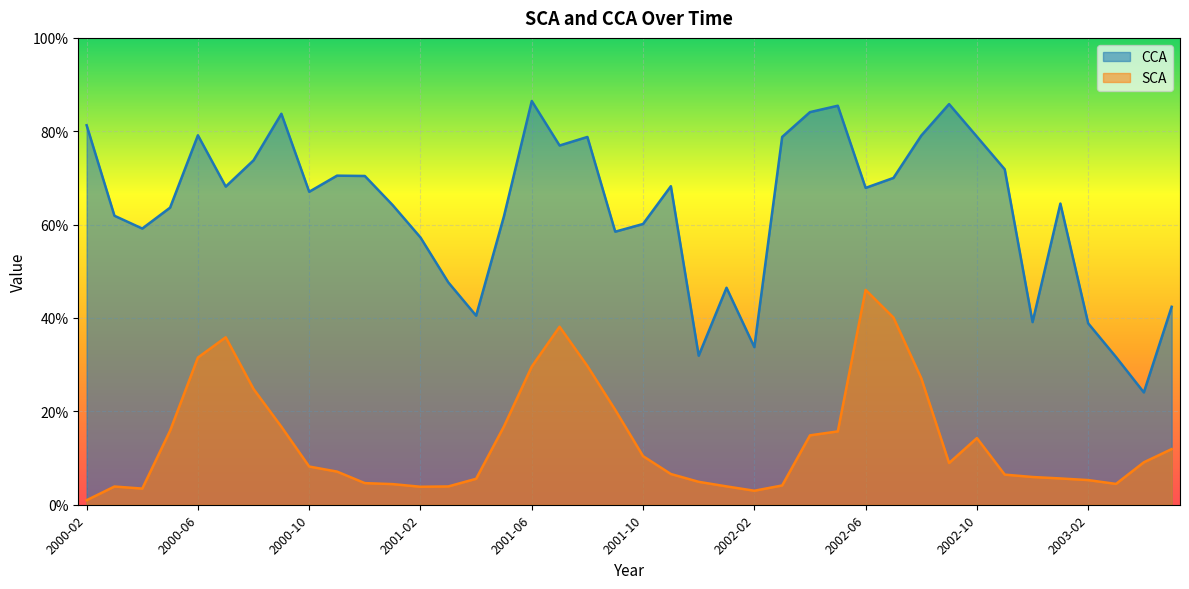

Reading right to left, list all the values displayed in this chart.

CCA: 2003-05=42.4	2003-04=24.1	2003-03=31.6	2003-02=38.9	2003-01=64.5	2002-12=39.1	2002-11=71.8	2002-10=78.8	2002-09=85.8	2002-08=79.1	2002-07=70.0	2002-06=67.9	2002-05=85.5	2002-04=84.1	2002-03=78.8	2002-02=33.8	2002-01=46.5	2001-12=31.9	2001-11=68.2	2001-10=60.1	2001-09=58.5	2001-08=78.8	2001-07=77.0	2001-06=86.5	2001-05=61.8	2001-04=40.5	2001-03=47.6	2001-02=57.2	2001-01=64.2	2000-12=70.4	2000-11=70.5	2000-10=67.0	2000-09=83.8	2000-08=73.8	2000-07=68.2	2000-06=79.1	2000-05=63.6	2000-04=59.2	2000-03=61.9	2000-02=81.3
SCA: 2003-05=11.9	2003-04=9.1	2003-03=4.5	2003-02=5.3	2003-01=5.6	2002-12=5.9	2002-11=6.5	2002-10=14.3	2002-09=8.9	2002-08=27.1	2002-07=40.1	2002-06=46.0	2002-05=15.7	2002-04=14.9	2002-03=4.1	2002-02=3.0	2002-01=3.9	2001-12=4.9	2001-11=6.6	2001-10=10.4	2001-09=20.3	2001-08=29.7	2001-07=38.1	2001-06=29.6	2001-05=16.8	2001-04=5.6	2001-03=3.9	2001-02=3.9	2001-01=4.4	2000-12=4.6	2000-11=7.1	2000-10=8.2	2000-09=16.7	2000-08=24.8	2000-07=35.9	2000-06=31.5	2000-05=15.9	2000-04=3.5	2000-03=3.9	2000-02=1.0